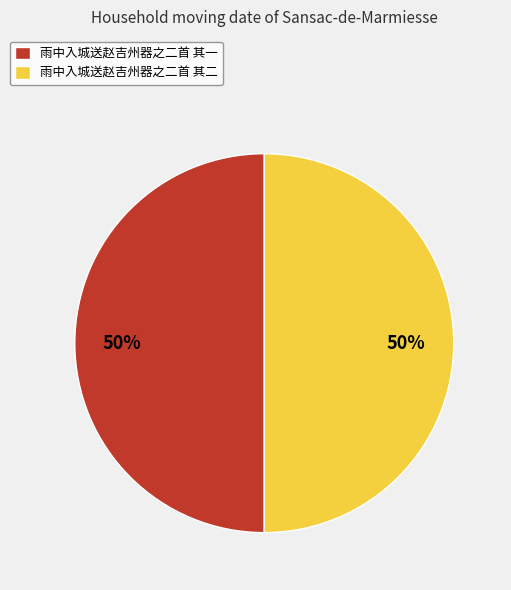

Is it true that 雨中入城送赵吉州器之二首 其二 is 56% of the pie?

False